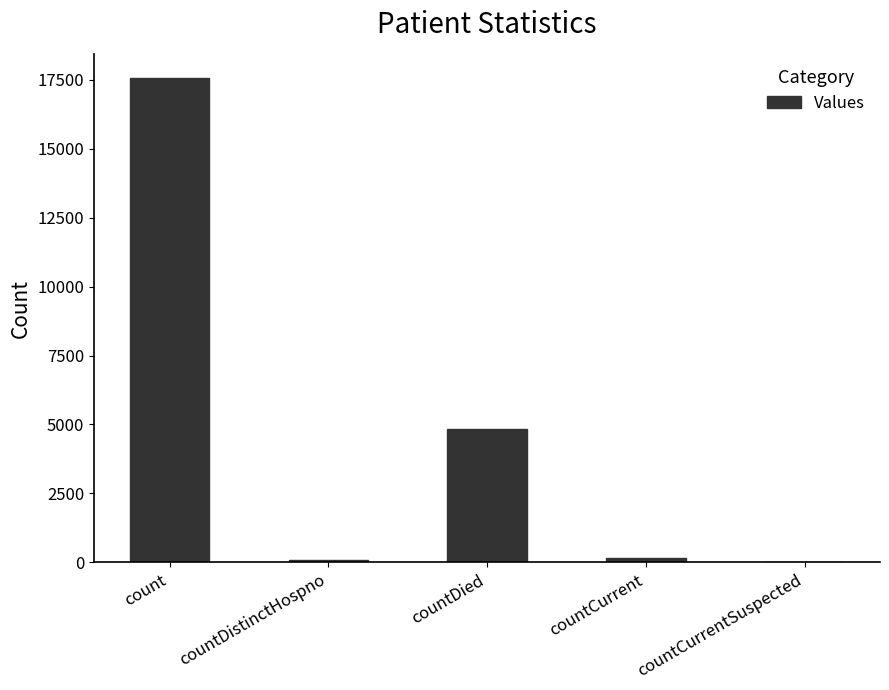

Where is the data nearest to the value 8783?

countDied